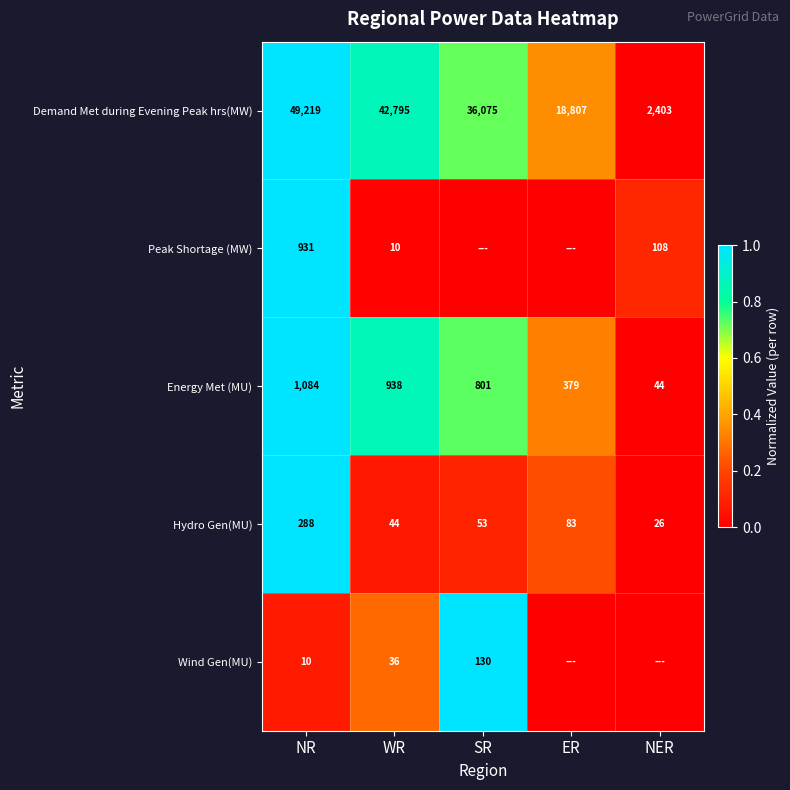

The Peak Shortage (MW) series shows 0.0 at NER. True or false?

False